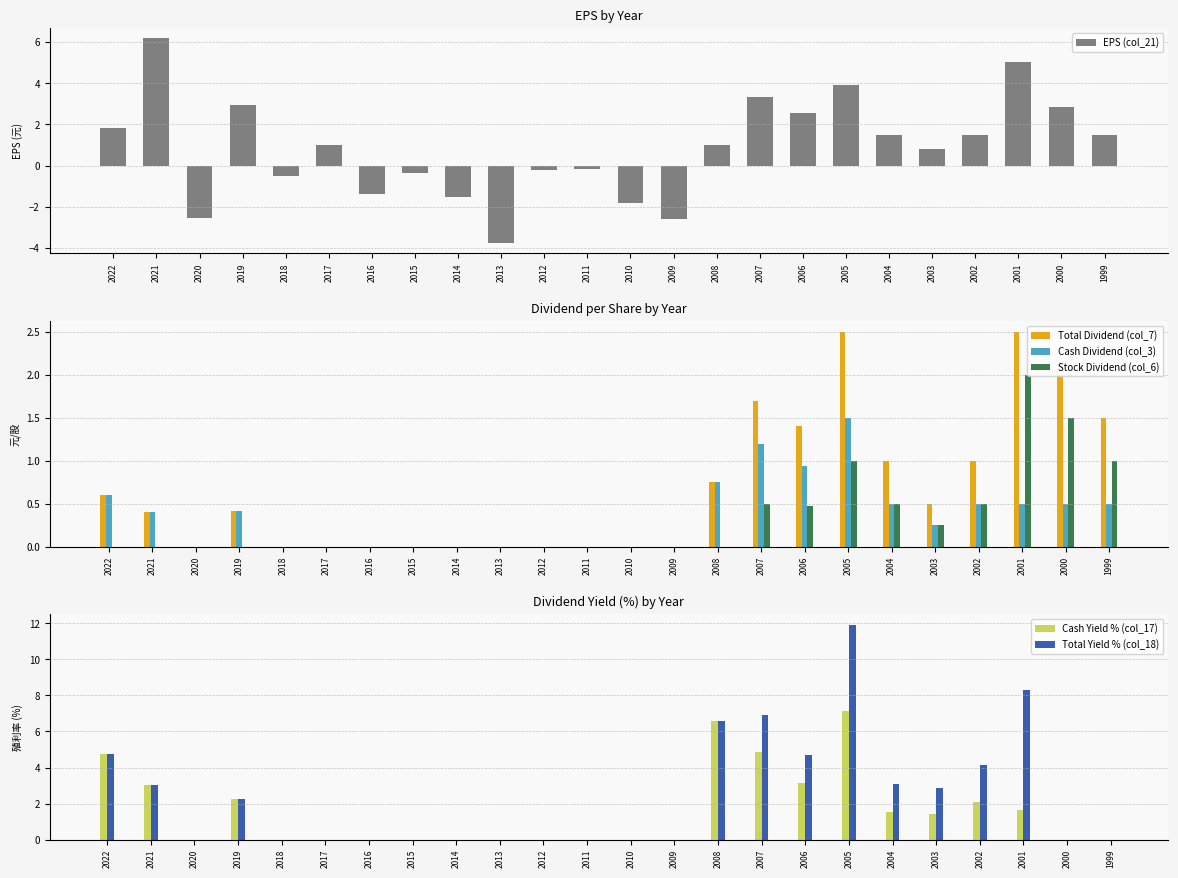

How many bars are there in each group?

6